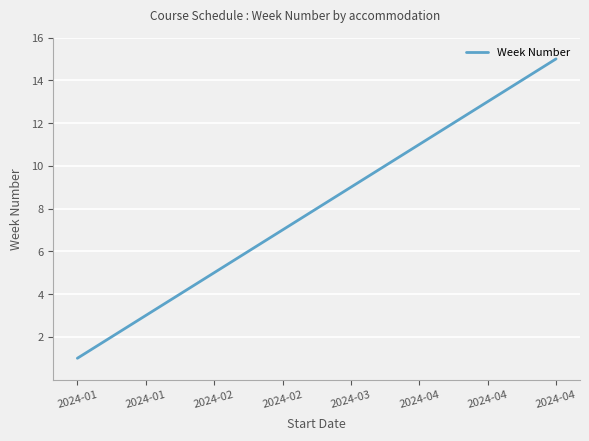

What is the greatest value displayed?

15